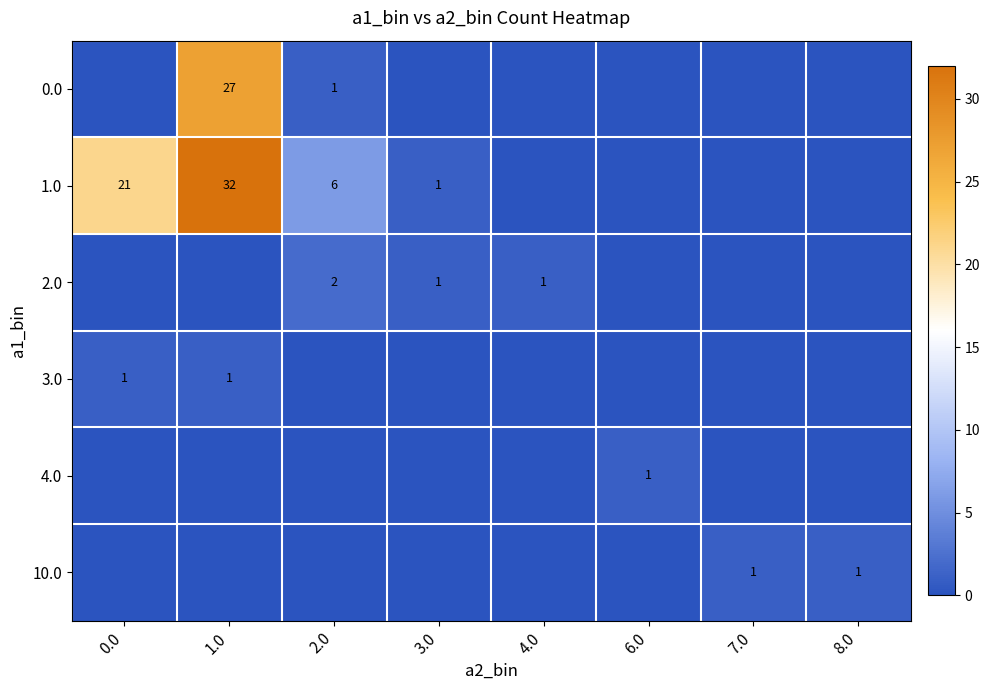

The 1.0 series shows 8 at 2.0. True or false?

False